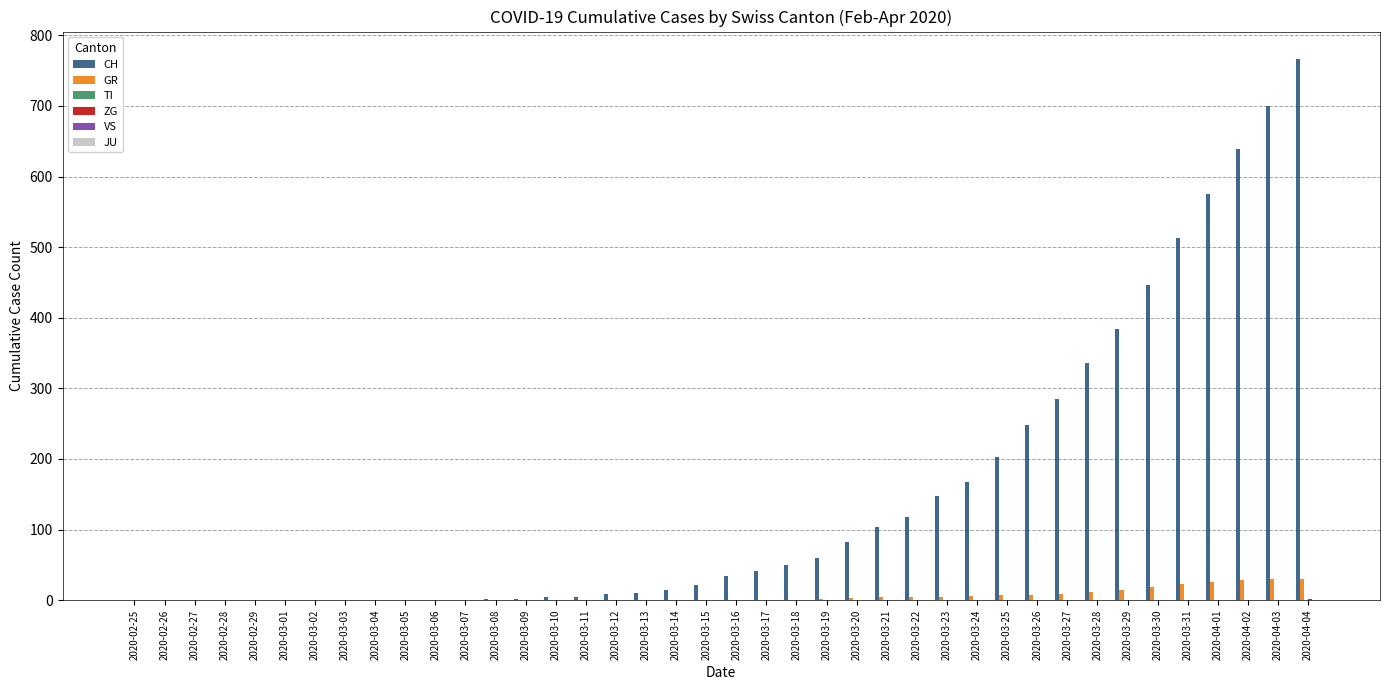

What is the average value of the GR series?

6